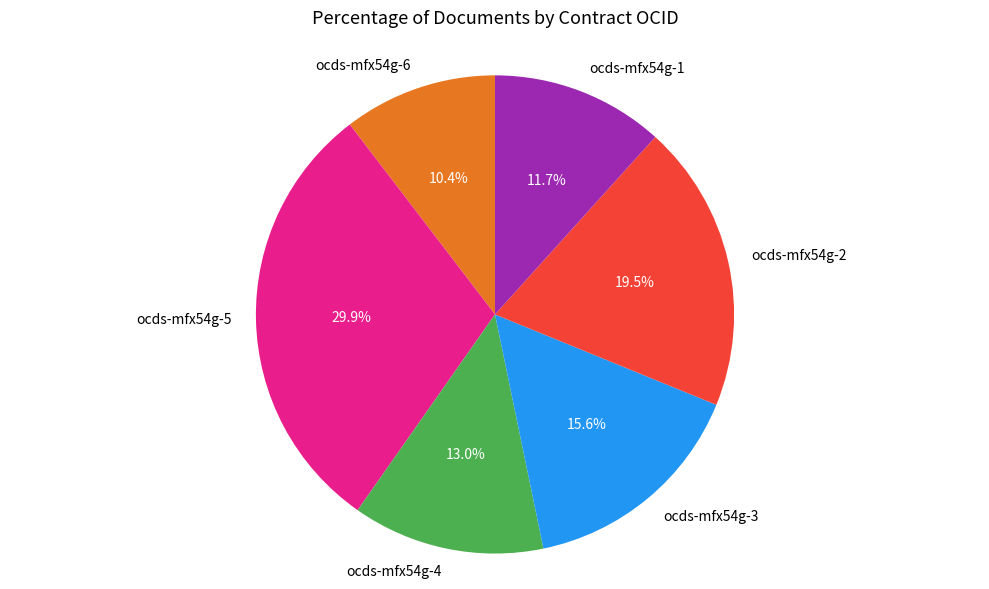

Which slice is the largest?

ocds-mfx54g-5